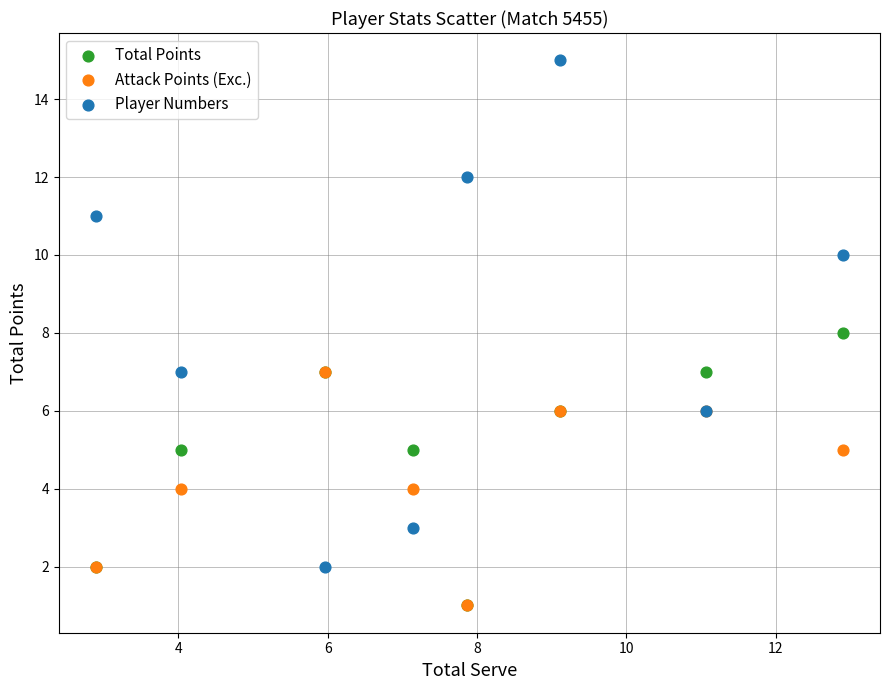

What are all the series names shown in the legend?

Total Points, Attack Points (Exc.), Player Numbers